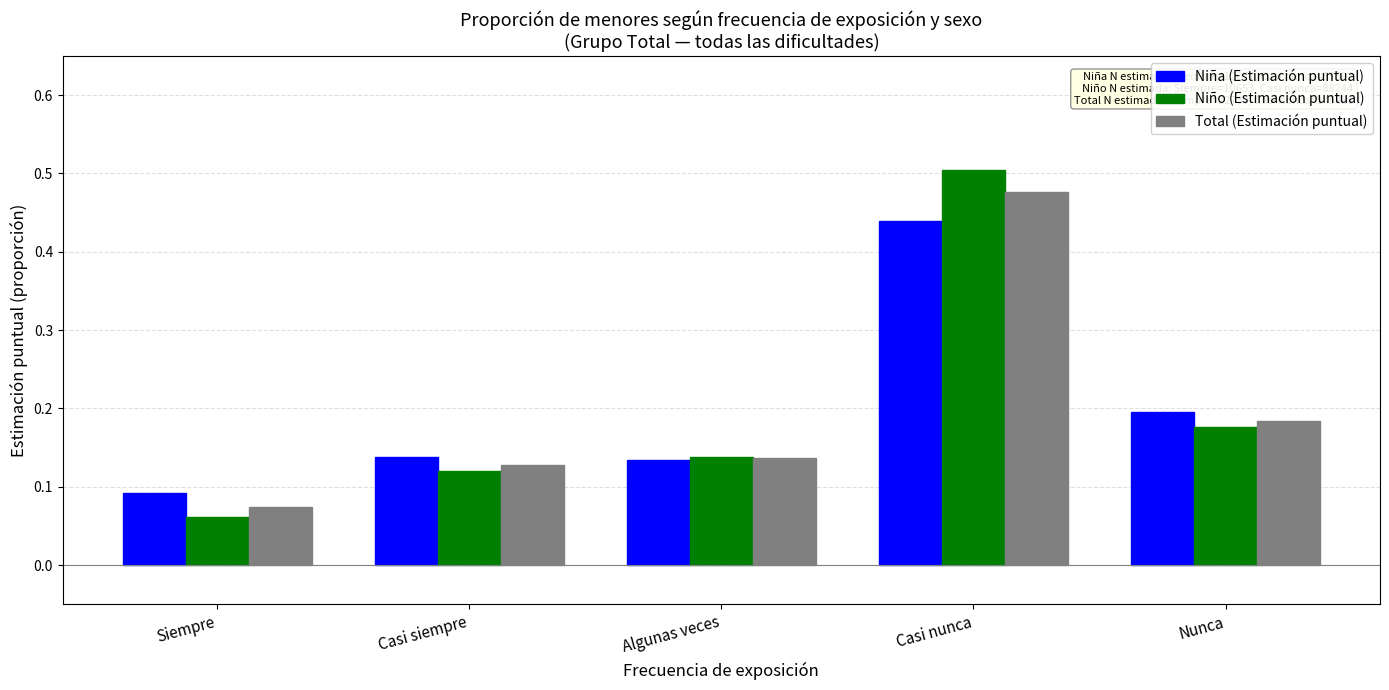

Which category has the lowest value across all series?

Siempre